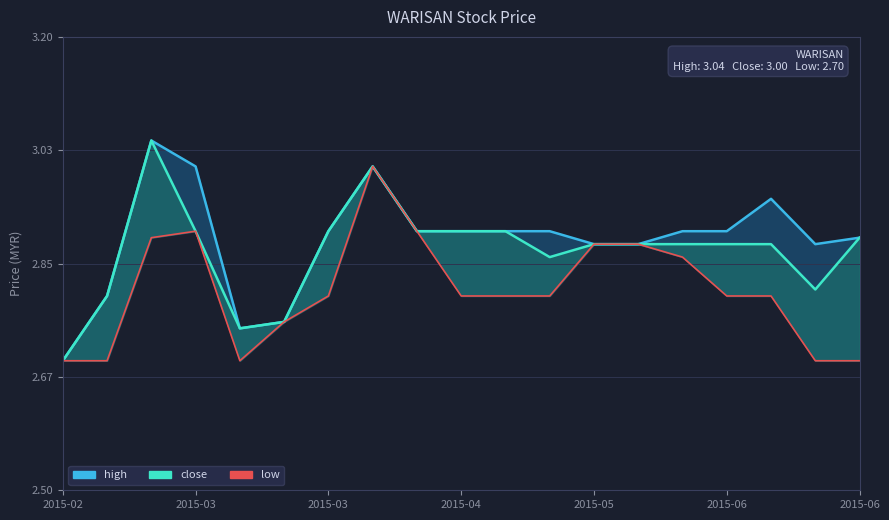

What is the sum of all high values?

54.8